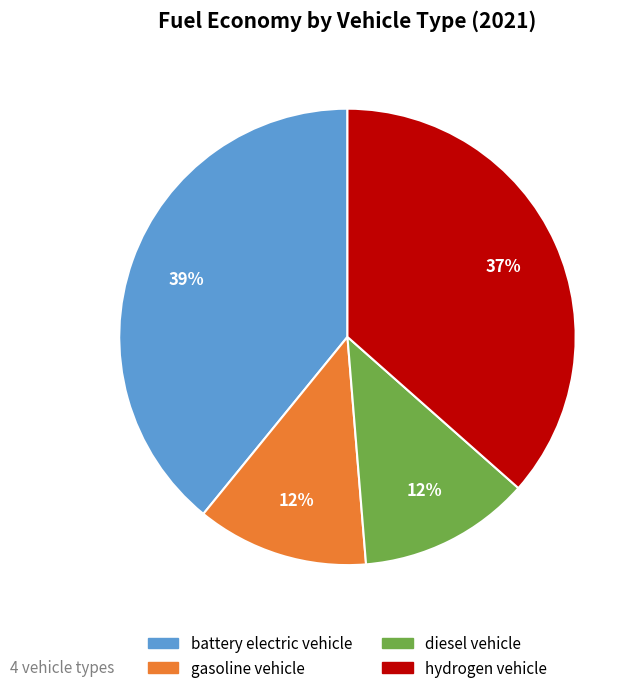

How many segments does this pie chart have?

4